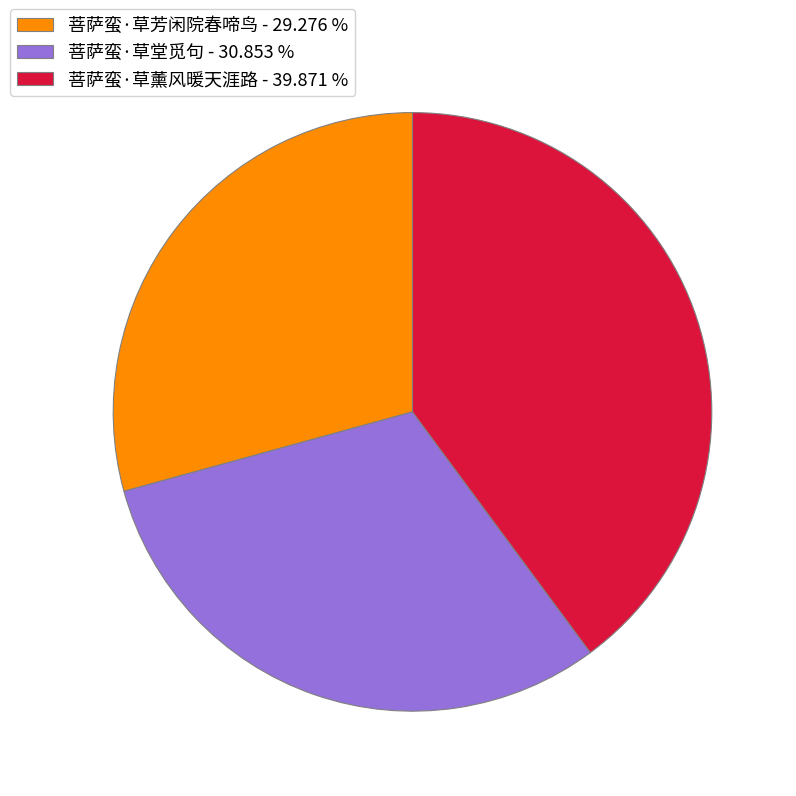

Approximately how many times larger is the value at 菩萨蛮·草堂觅句 - 30.853 % compared to 菩萨蛮·草芳闲院春啼鸟 - 29.276 %?

1.1